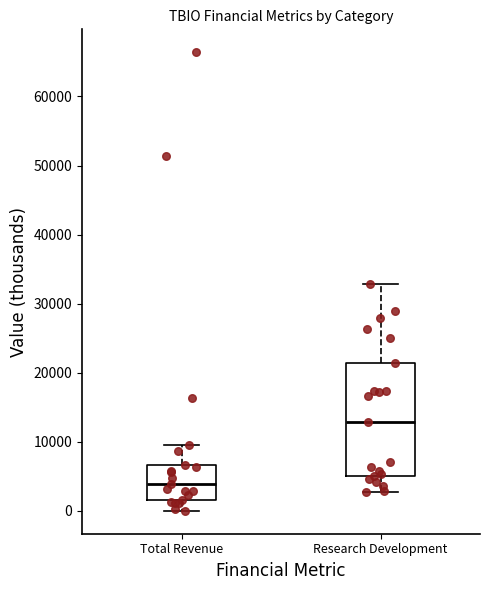

Where is the upper edge of the box for Total Revenue on the y-axis? The values are not printed on the chart, so give them approximately, as read against the axis.

7000